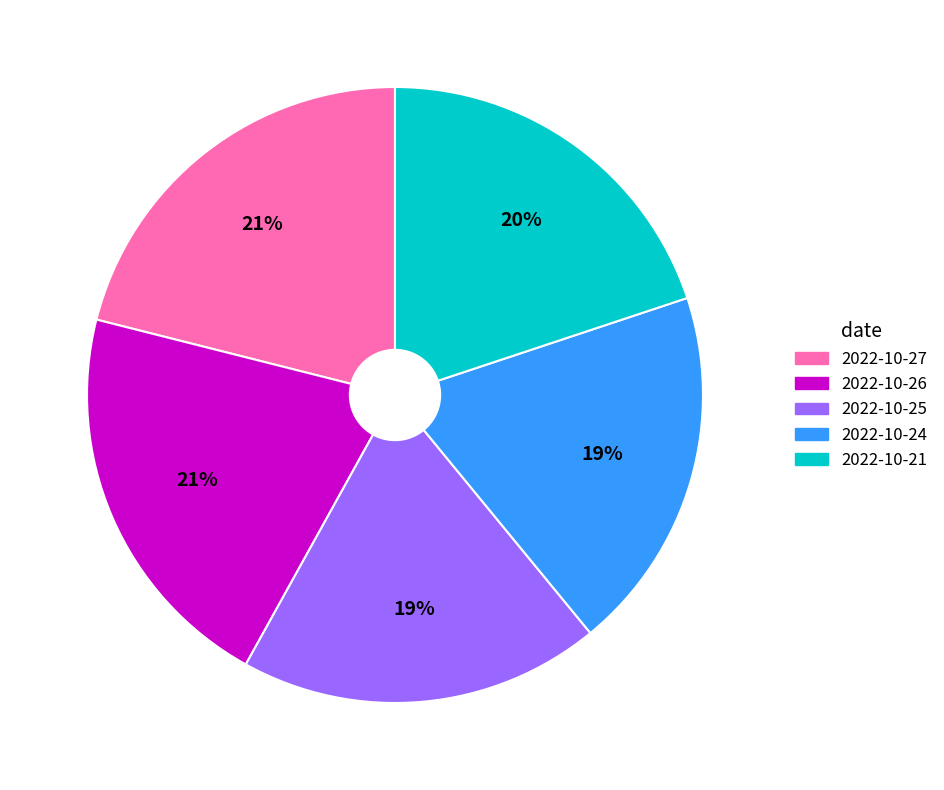

The 2022-10-21 slice represents 20% of the pie. True or false?

True